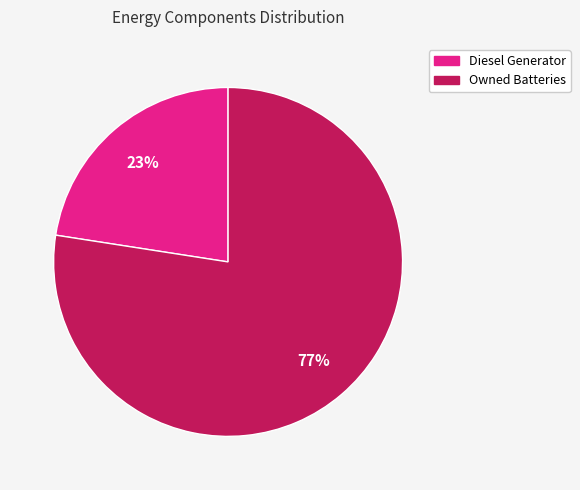

To the nearest percent, what is the average slice percentage?

50%